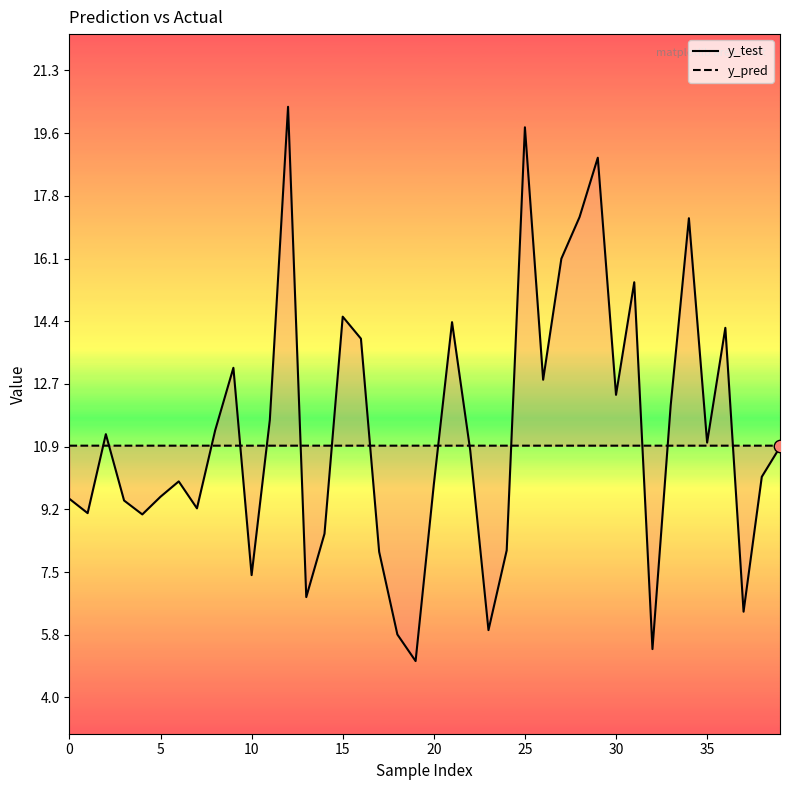

Which series has the largest Y range (max minus min)?

y_test